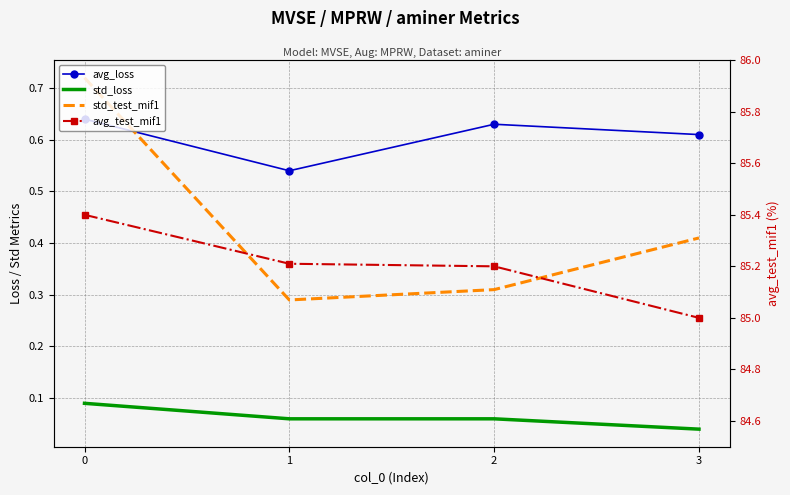

Is the value of std_loss at 2 greater than the value of avg_loss at 2?

No